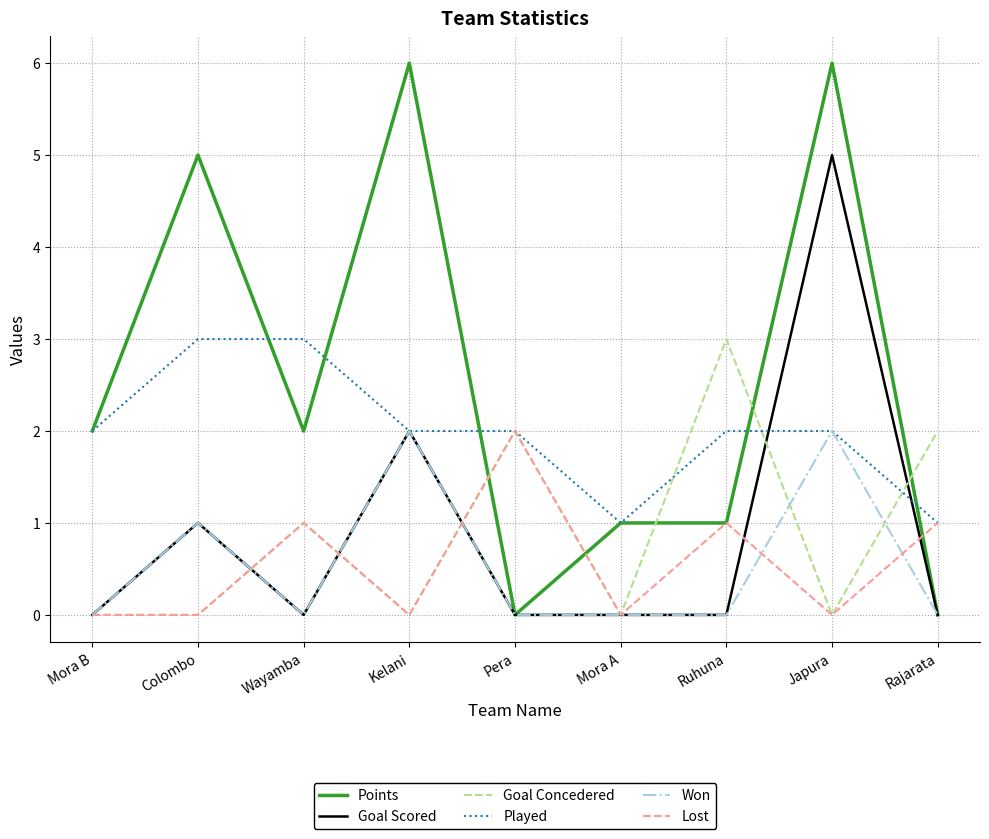

At how many categories does at least one series exceed 4?

3